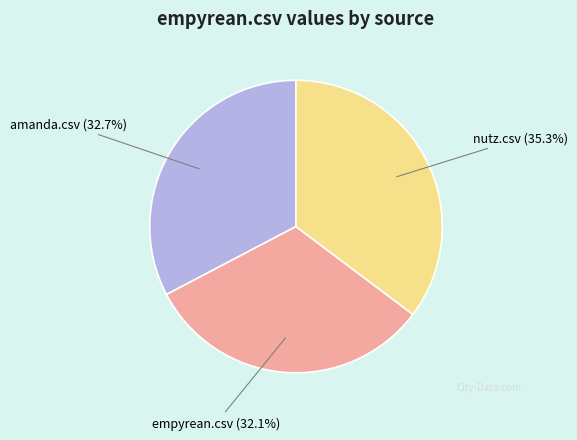

To the nearest percent, what is the difference between the nutz.csv and empyrean.csv slice percentages?

3%